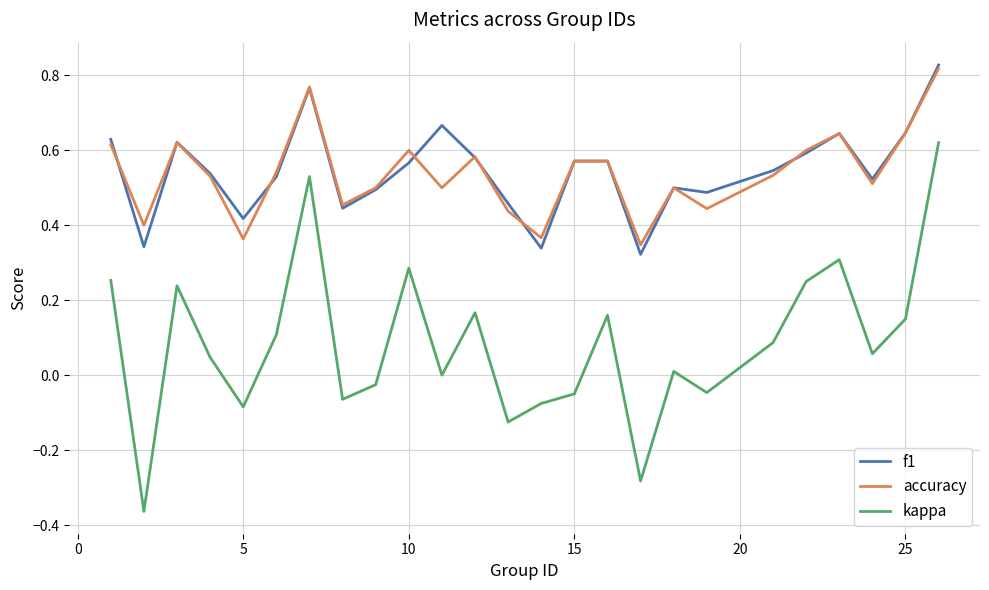

True or false: f1 and kappa cross at least once.

False